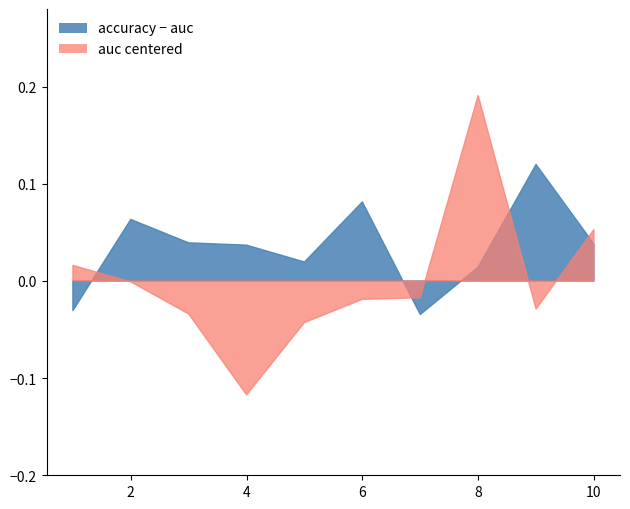

What is the difference between the maximum and second lowest values in the auc series?

0.2